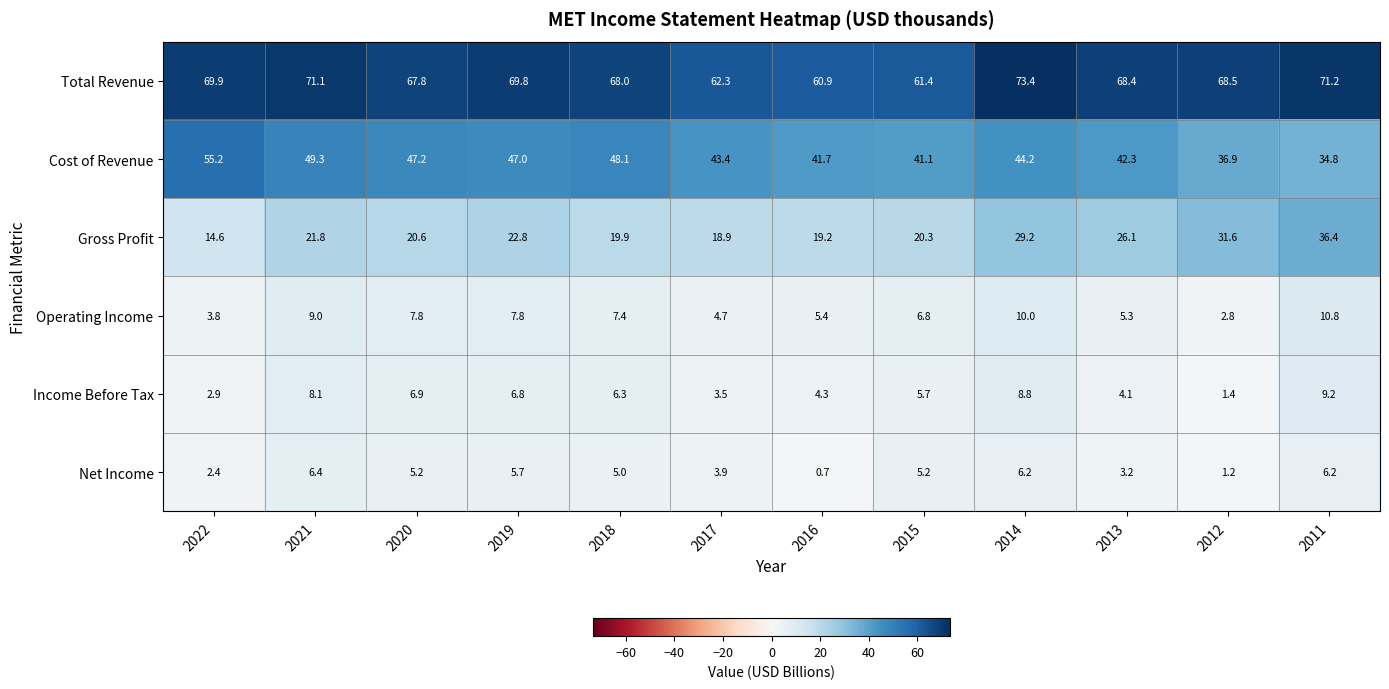

What is the total value across all series at 2017?

136.7